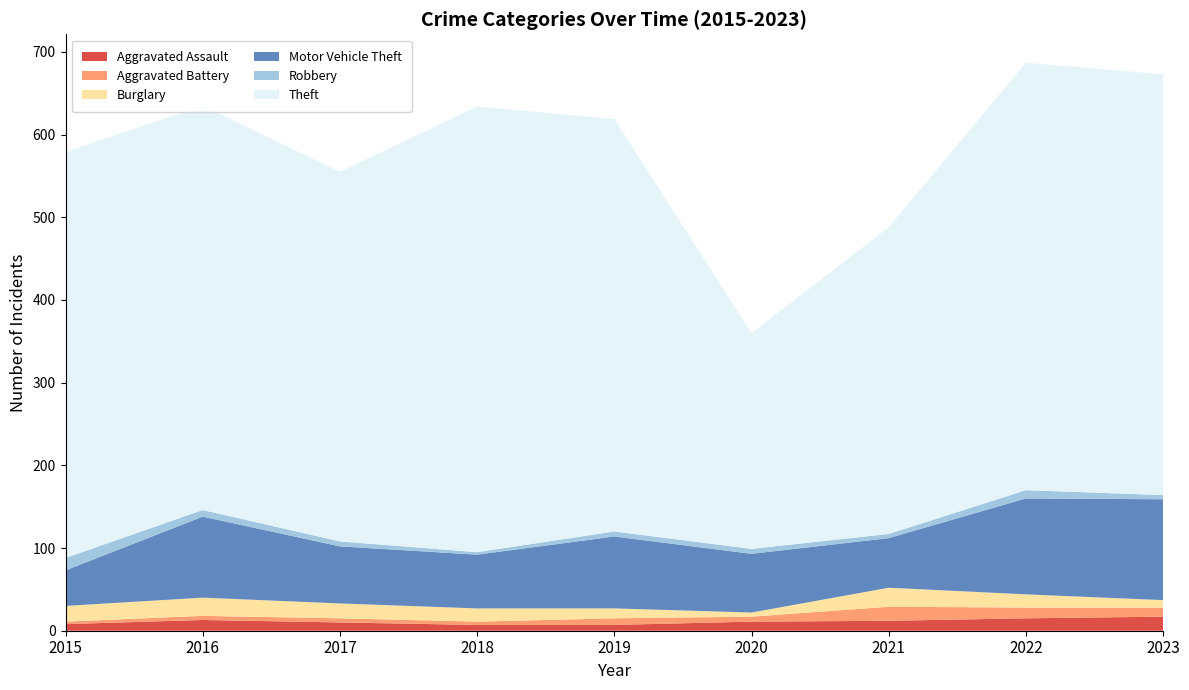

Reading right to left, transcribe all the data shown in this chart.

Aggravated Assault: 17	15	12	11	7	7	10	13	8
Aggravated Battery: 11	13	17	6	8	4	5	5	3
Burglary: 9	16	23	5	12	16	18	22	19
Motor Vehicle Theft: 122	116	60	71	87	65	69	98	43
Robbery: 5	10	5	6	6	3	6	8	15
Theft: 509	517	371	261	499	539	447	489	491